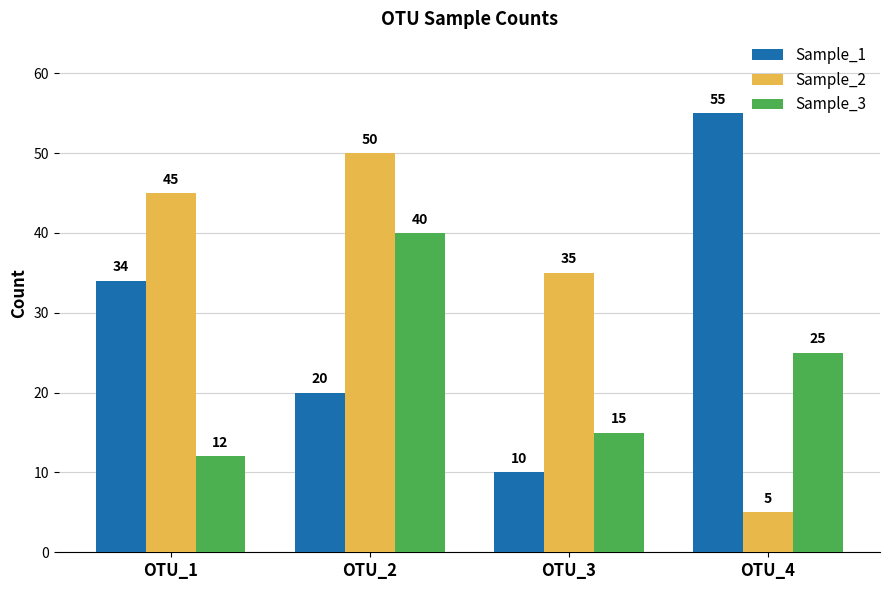

What are all the series names shown in the legend?

Sample_1, Sample_2, Sample_3